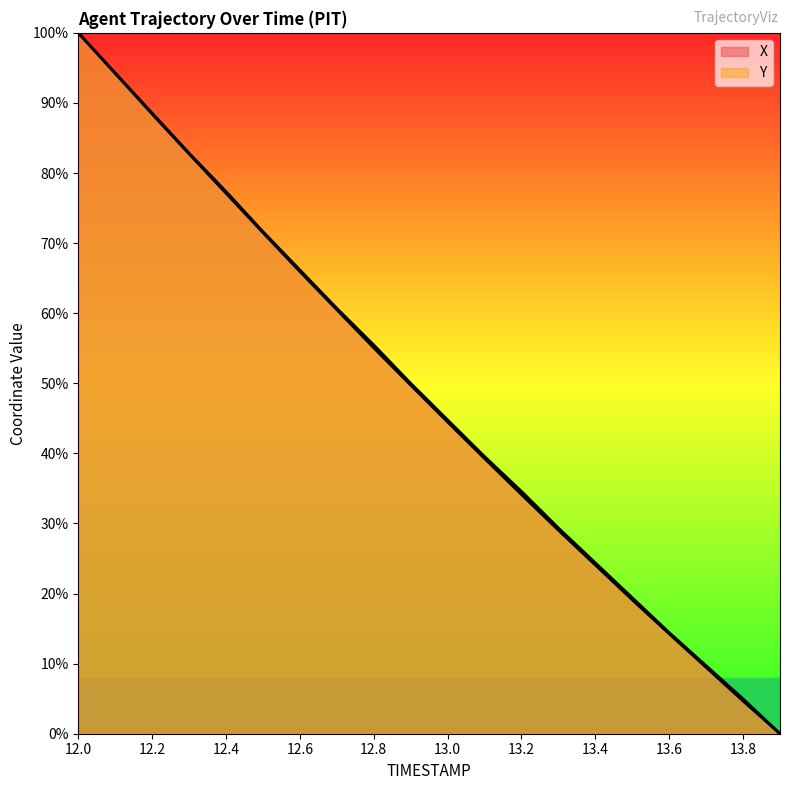

How many values in the X series exceed 49?

10